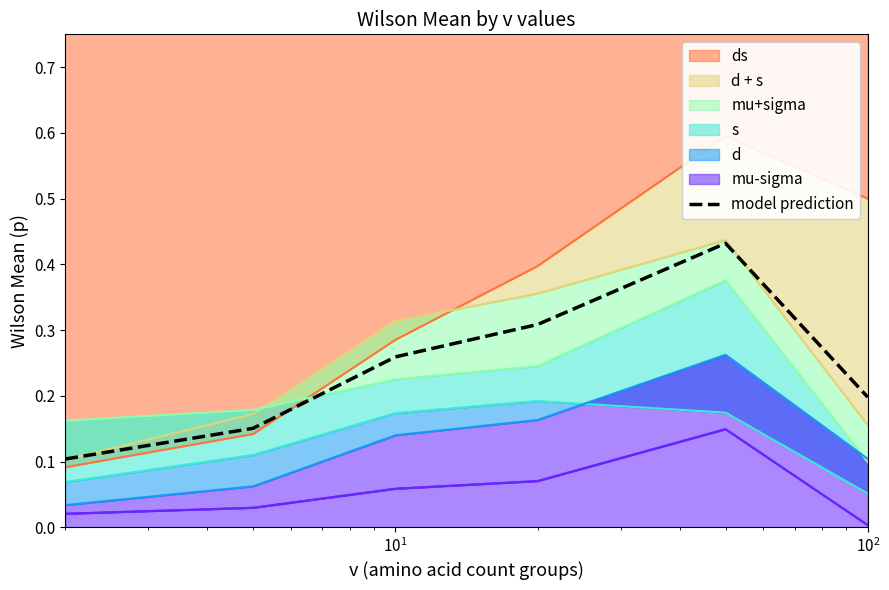

How many data points does each series have?

6